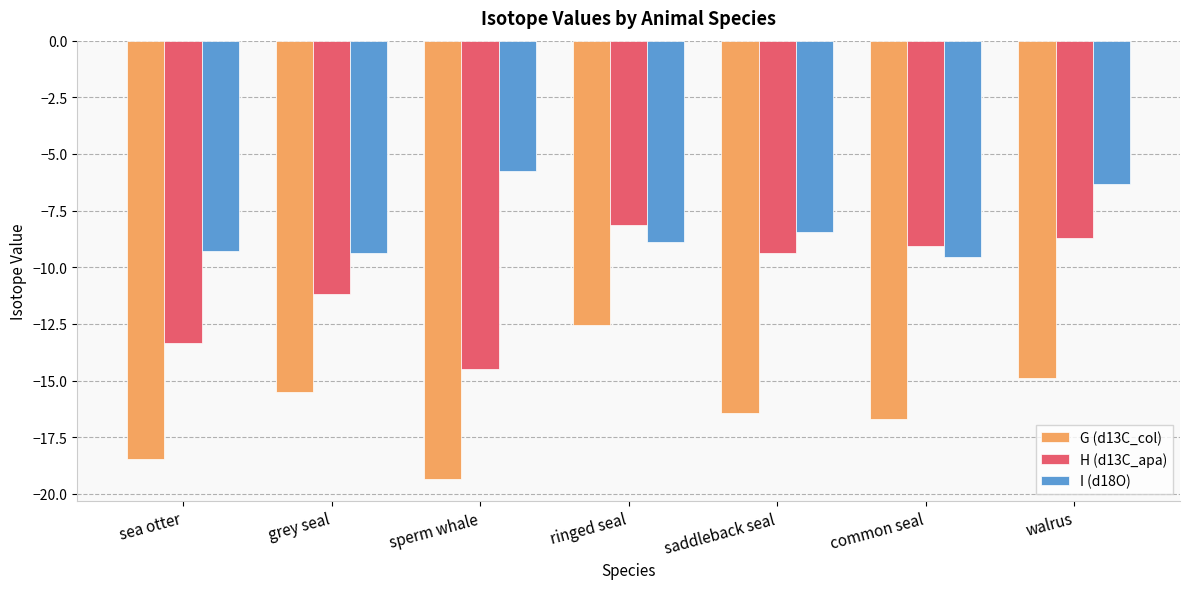

What is the label of the 2nd bar from the left?

grey seal